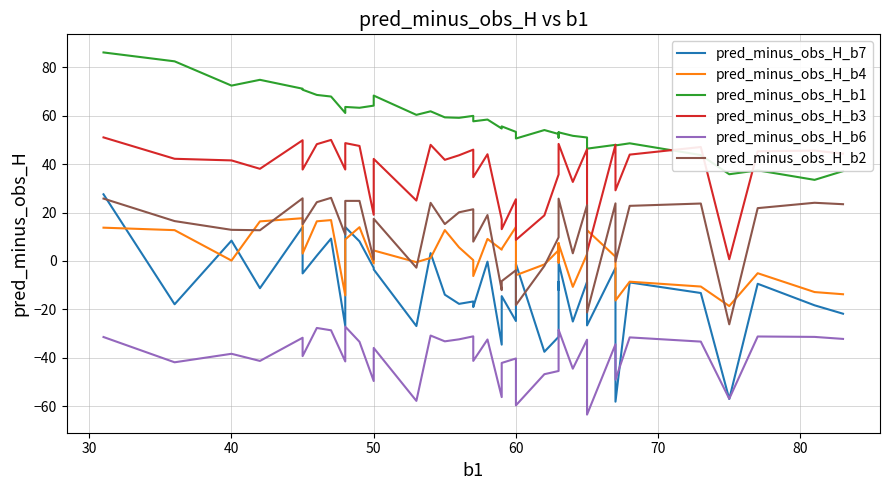

The pred_minus_obs_H_b6 series shows -10.1 at 90. True or false?

False